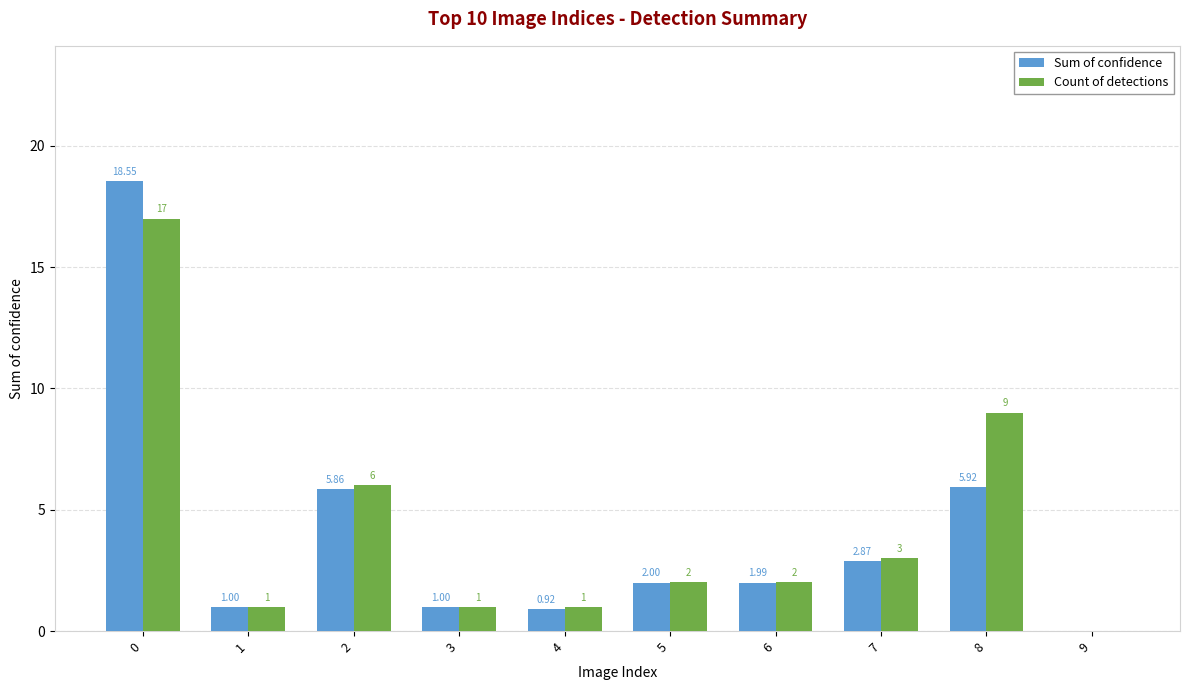

What is the sum of the Count of detections values at 6 and 8?

11.0